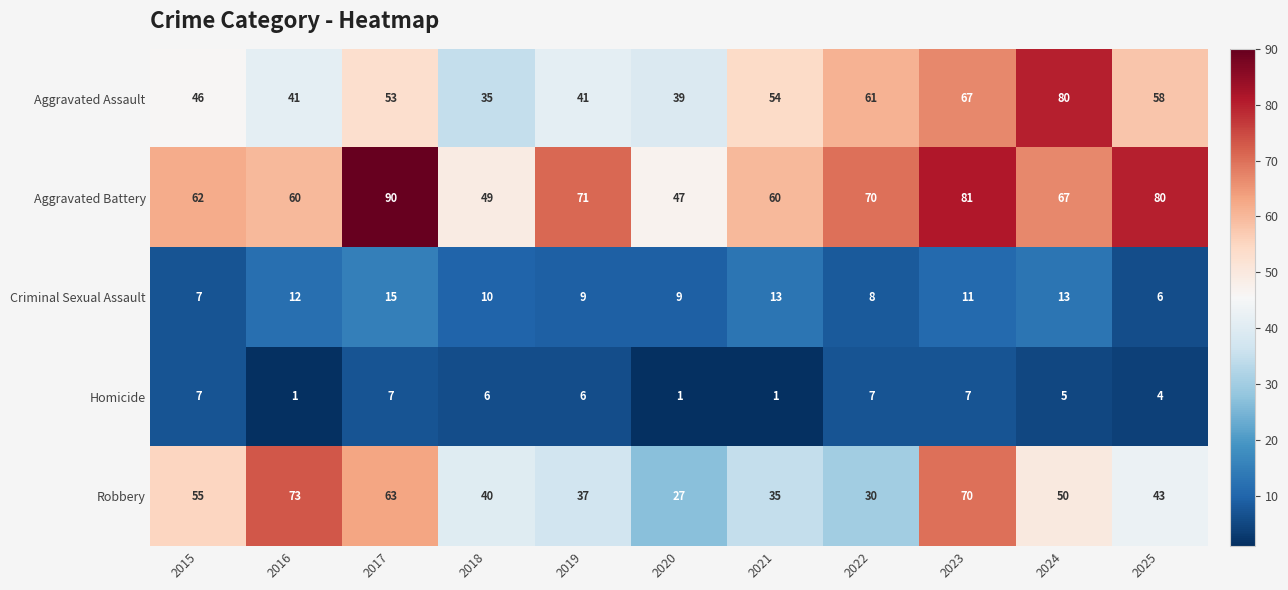

What is the difference between the highest and lowest values at 2018?

43